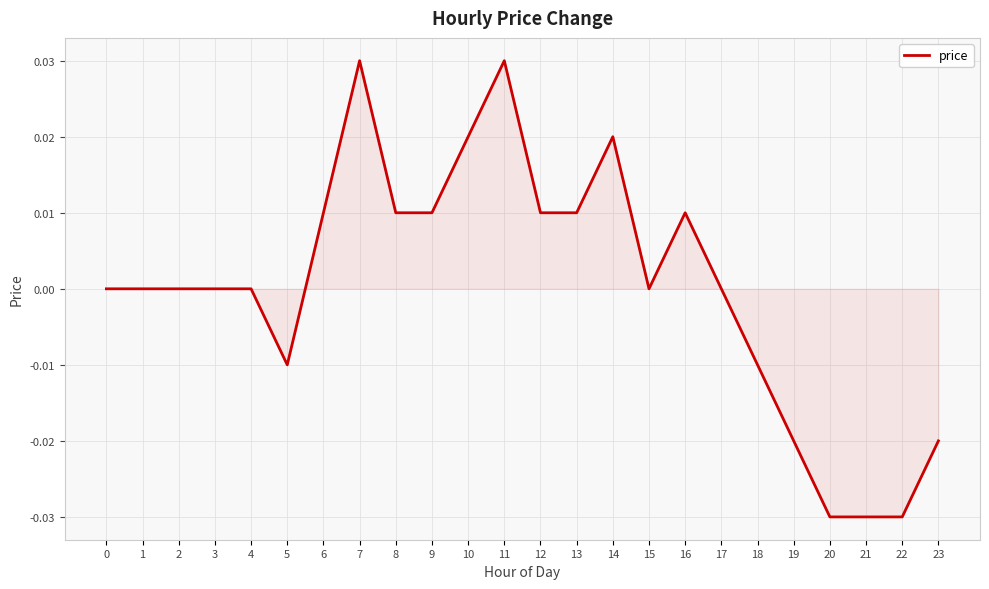

Is it true that the value at 4 is 0.0?

True